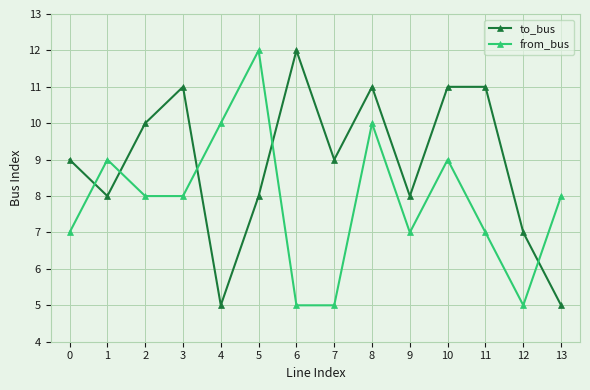

What is the average value of the to_bus series?

9